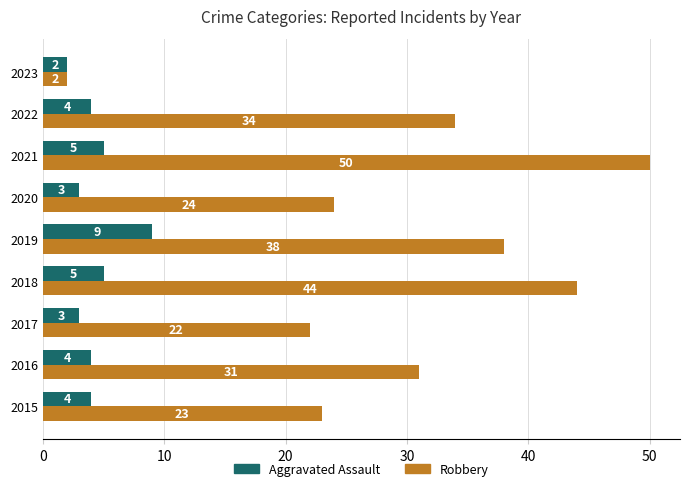

What is the minimum value for Aggravated Assault?

2